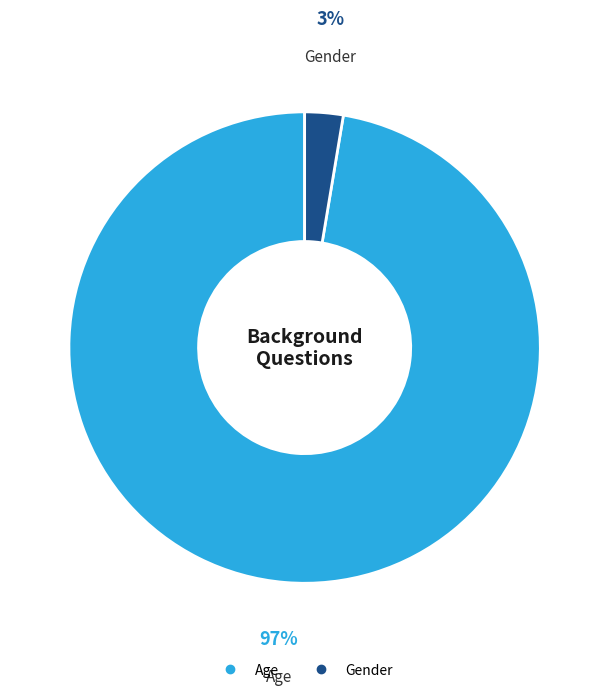

Which slice is the largest?

Age